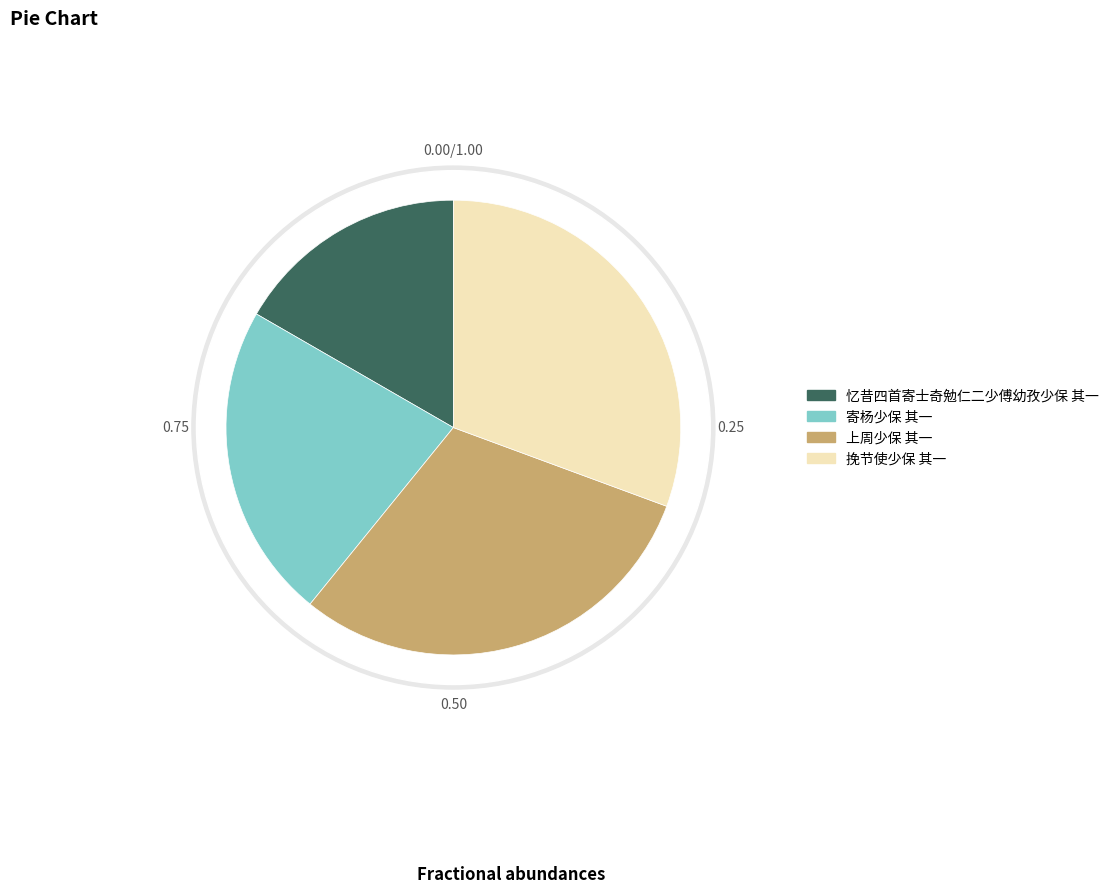

How many segments does this pie chart have?

4